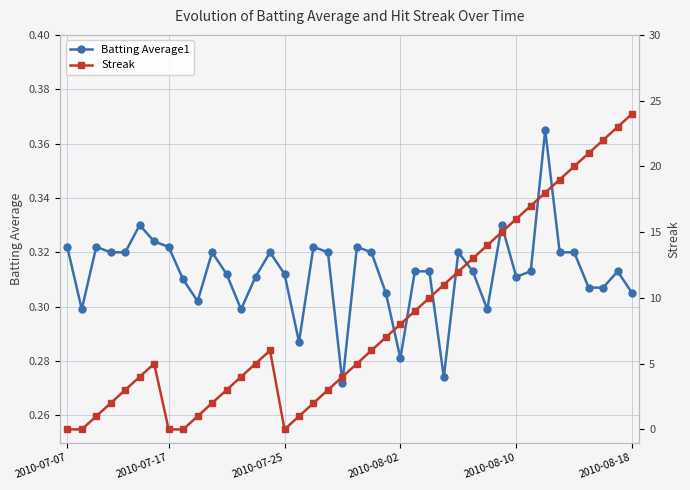

What is the sum of all Batting Average1 values?

12.5